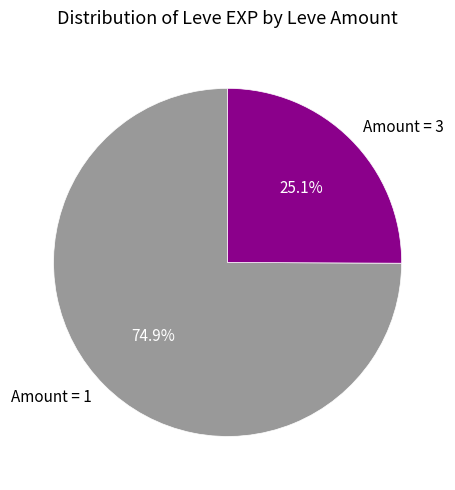

What is the ratio of the value at Amount = 1 to the value at Amount = 3?

3.0